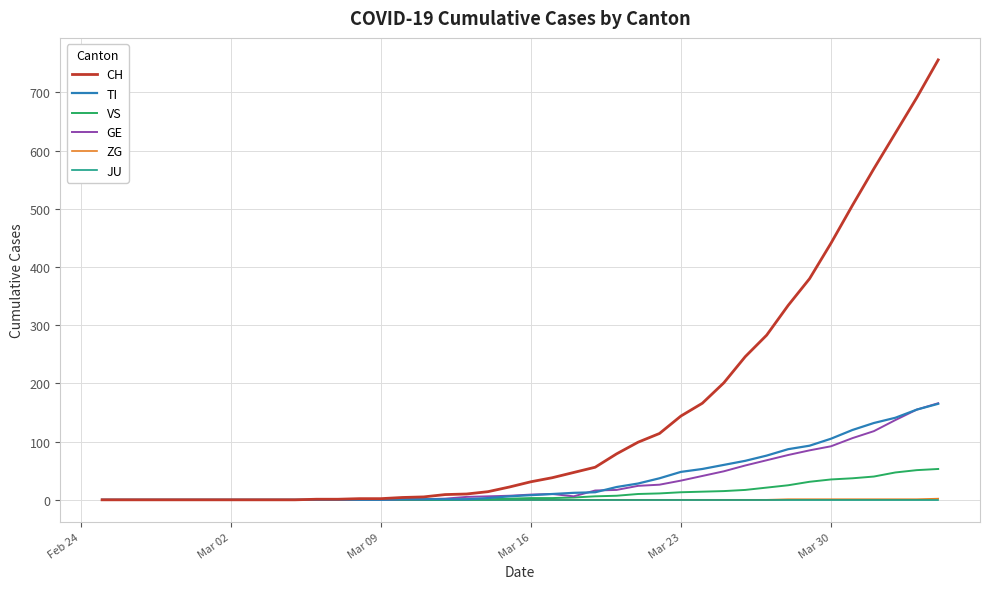

Which series has the largest range (max minus min)?

CH